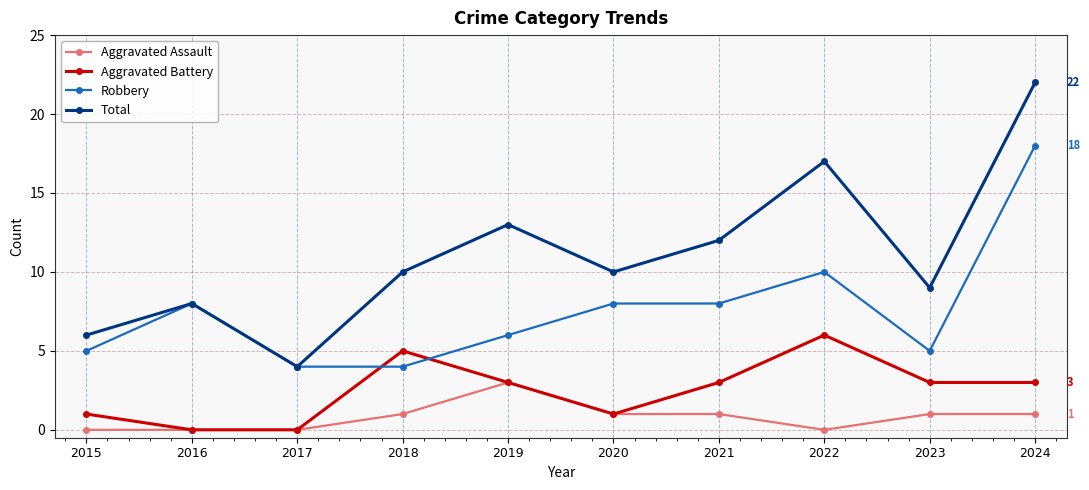

How many data points does each series have?

10